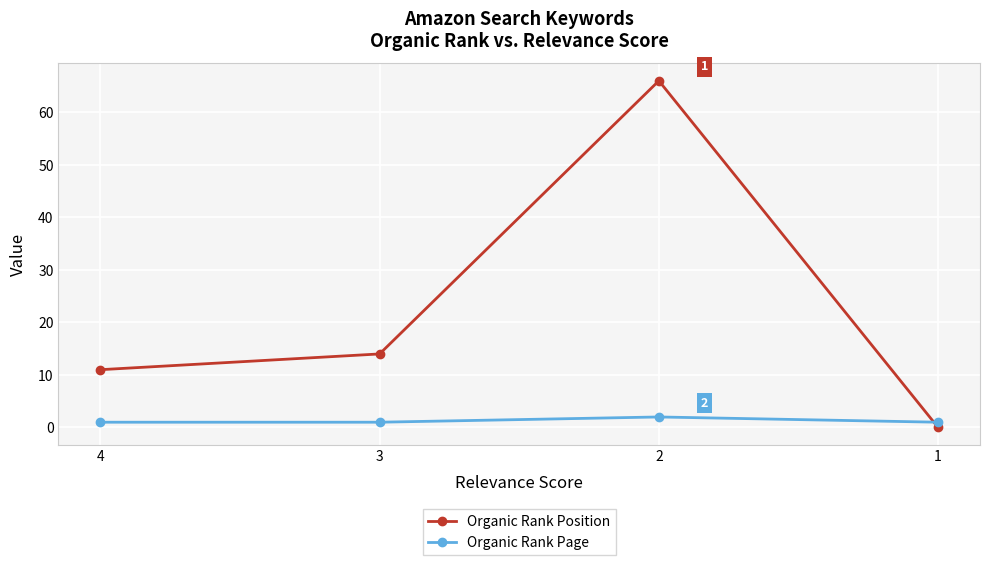

What is the difference between the Organic Rank Position values at 4 and 2?

55